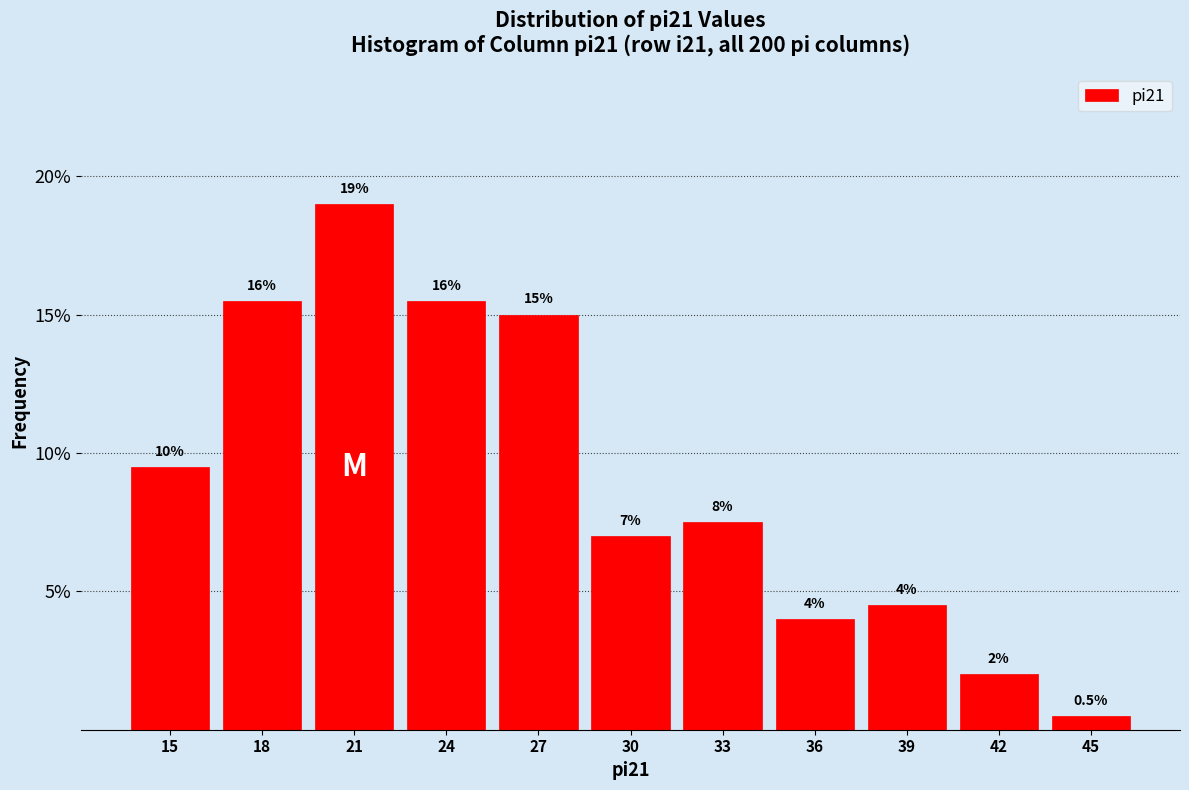

Reading left to right, transcribe all the data shown in this chart.

15=9.5	18=15.5	21=19.0	24=15.5	27=15.0	30=7.0	33=7.5	36=4.0	39=4.5	42=2.0	45=0.5